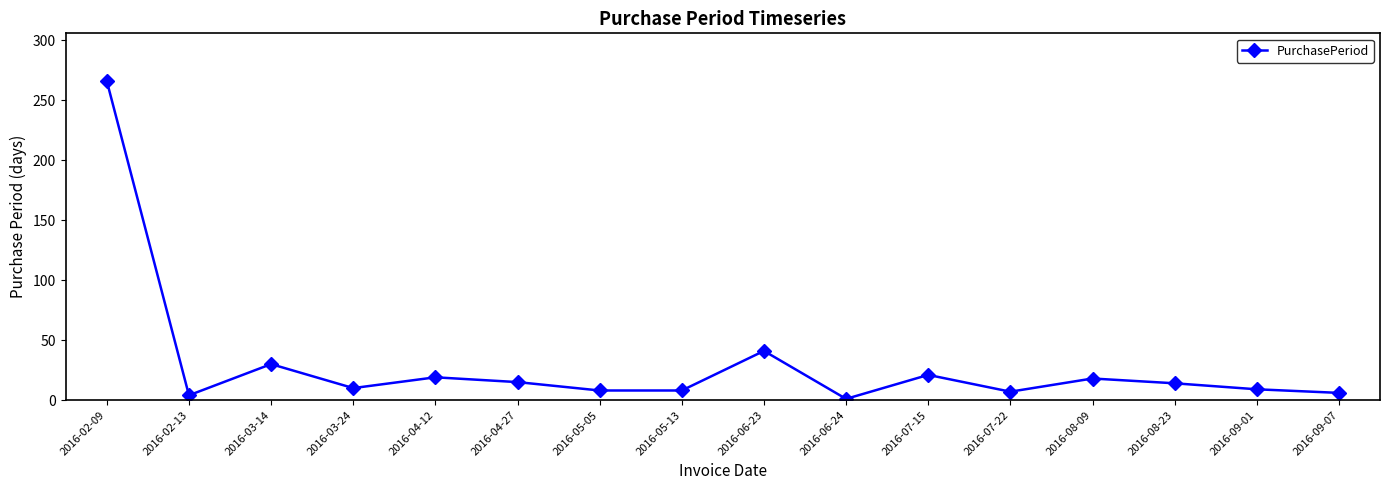

At which label does the data first exceed 14?

2016-02-09